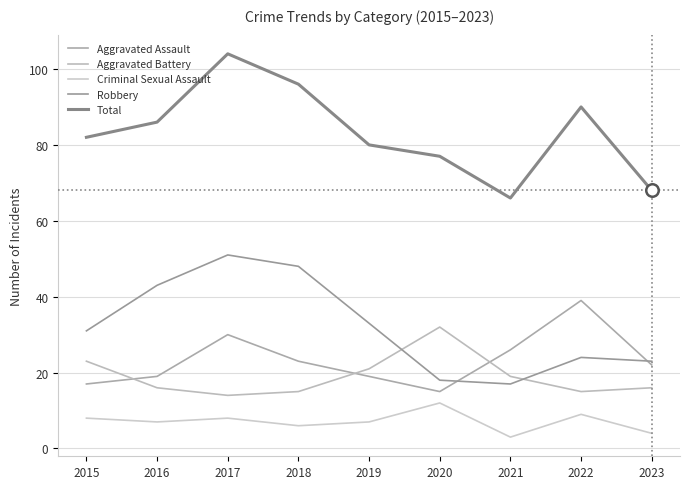

List the labels in order of Total value, smallest first.

2021, 2023, 2020, 2019, 2015, 2016, 2022, 2018, 2017